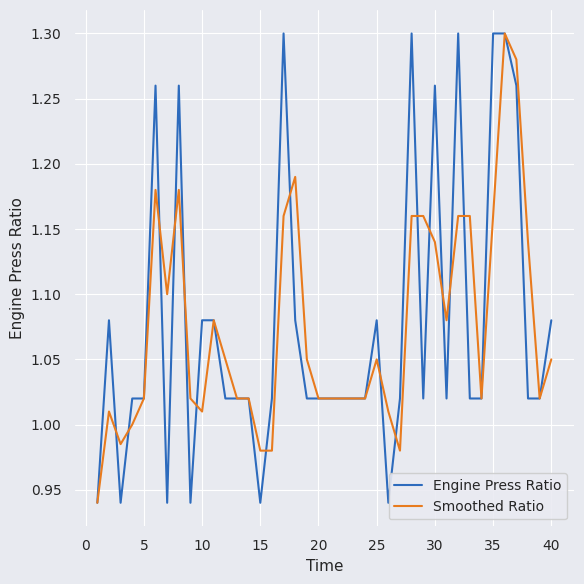

How many lines are shown in the chart?

2